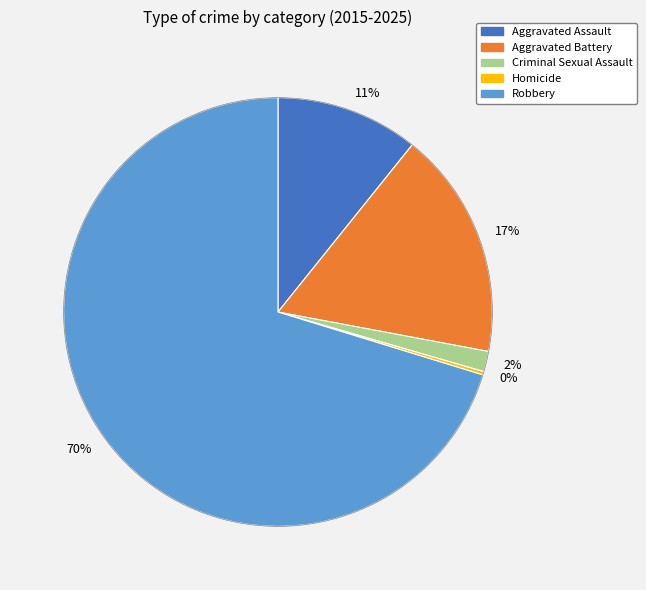

To the nearest percent, what portion does 17% represent?

17%